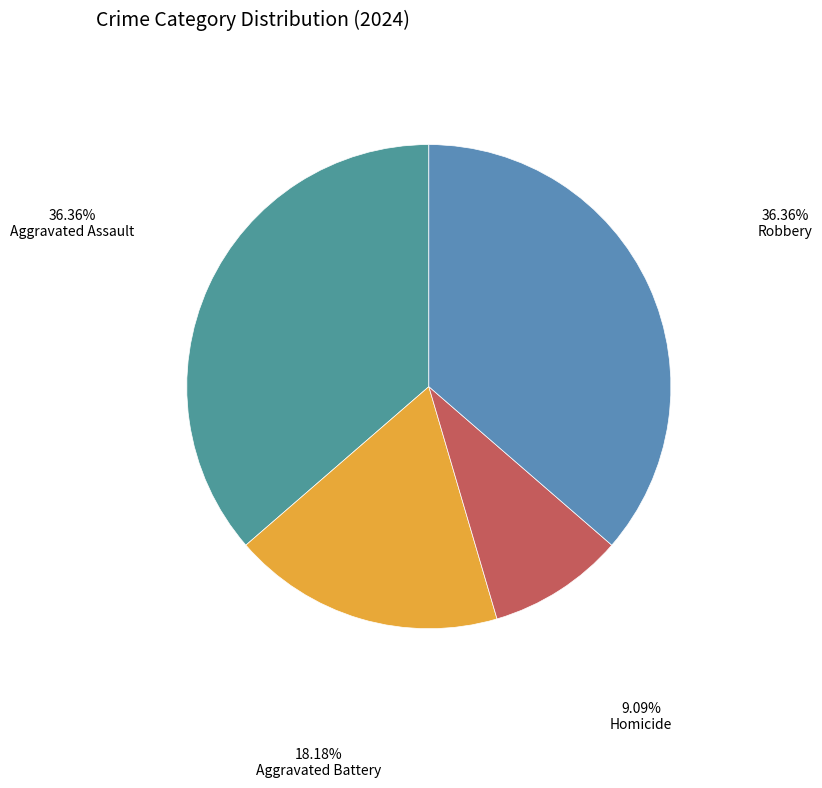

Rank the categories by value from lowest to highest.

Homicide, Aggravated Battery, Aggravated Assault, Robbery